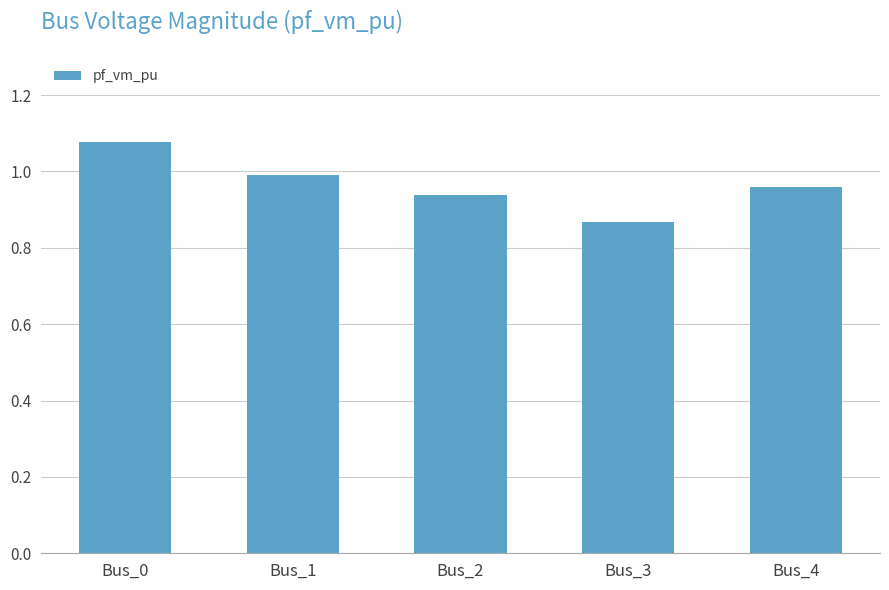

Rank the categories by value from highest to lowest.

Bus_0, Bus_1, Bus_4, Bus_2, Bus_3